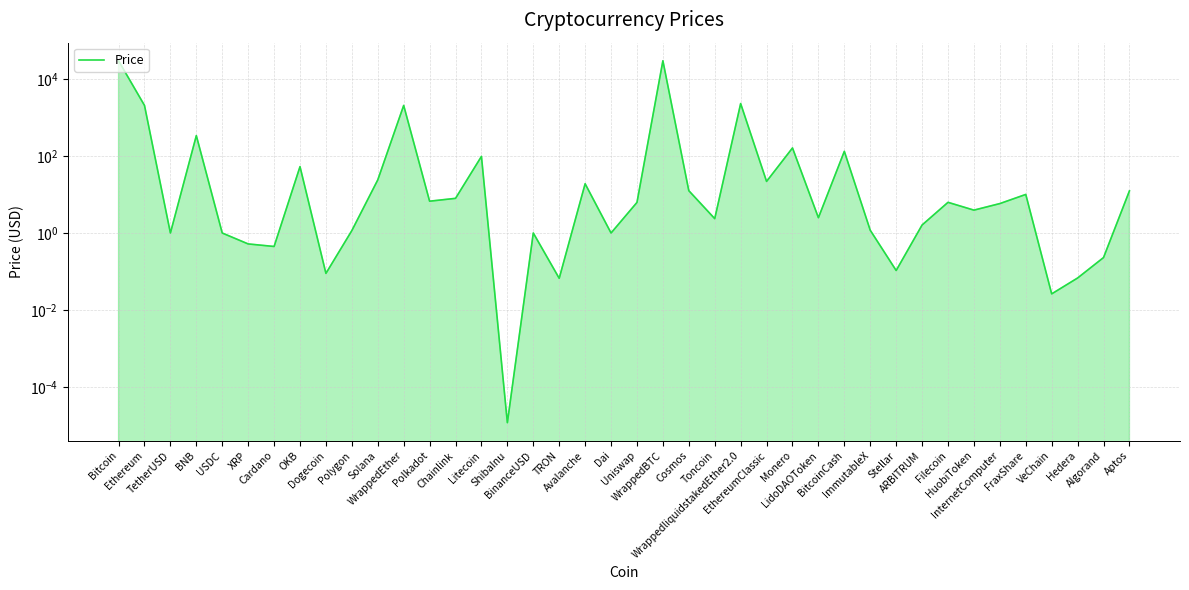

Approximately how many times larger is the value at FraxShare compared to Cosmos?

0.8